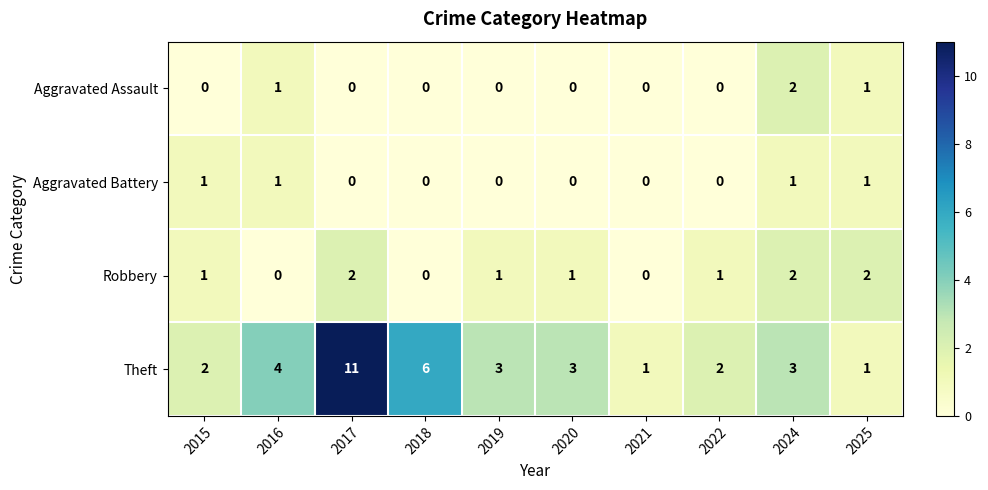

Is it true that Robbery equals 2 at 2024?

True